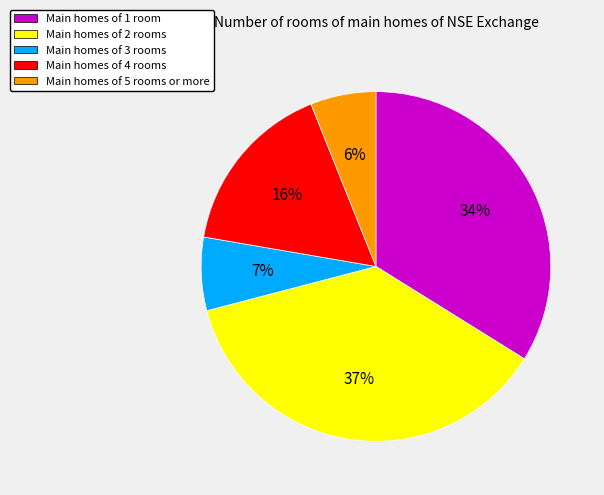

Is there a majority slice in this chart?

No